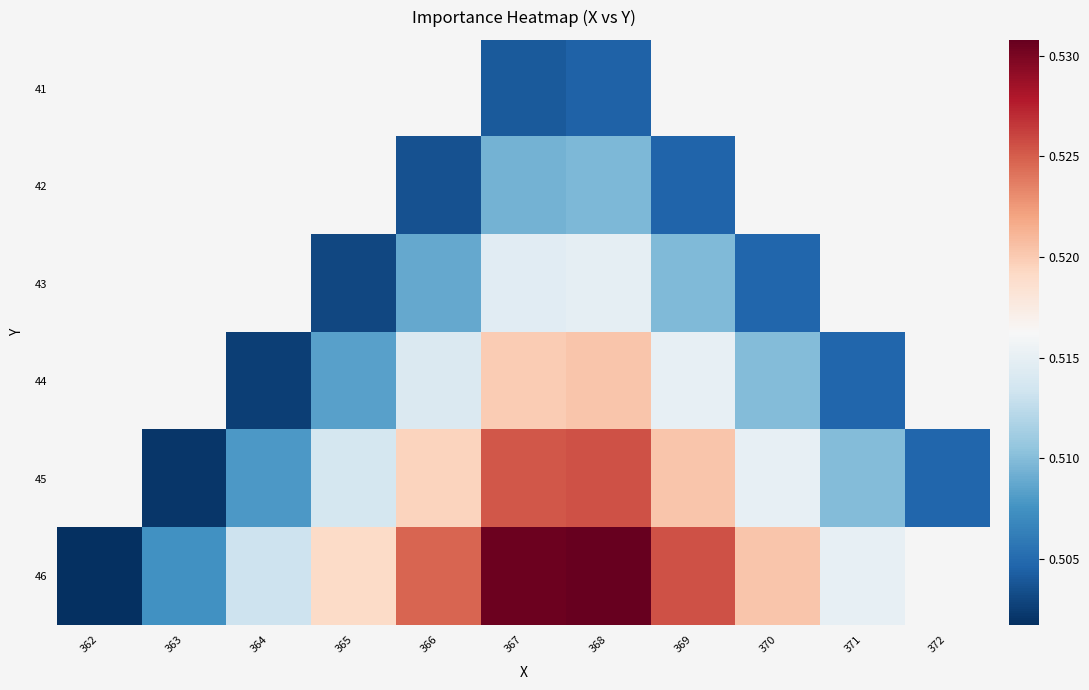

How many 45 values are between 0 and 1?

10